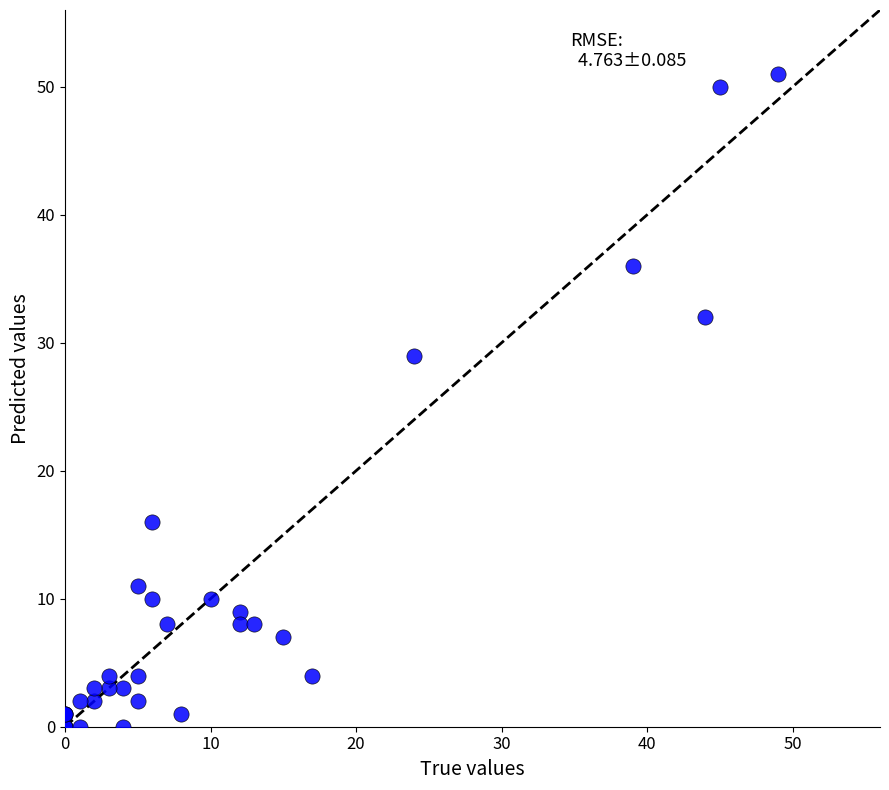

What Y value in the scatter plot is closest to 25?

29